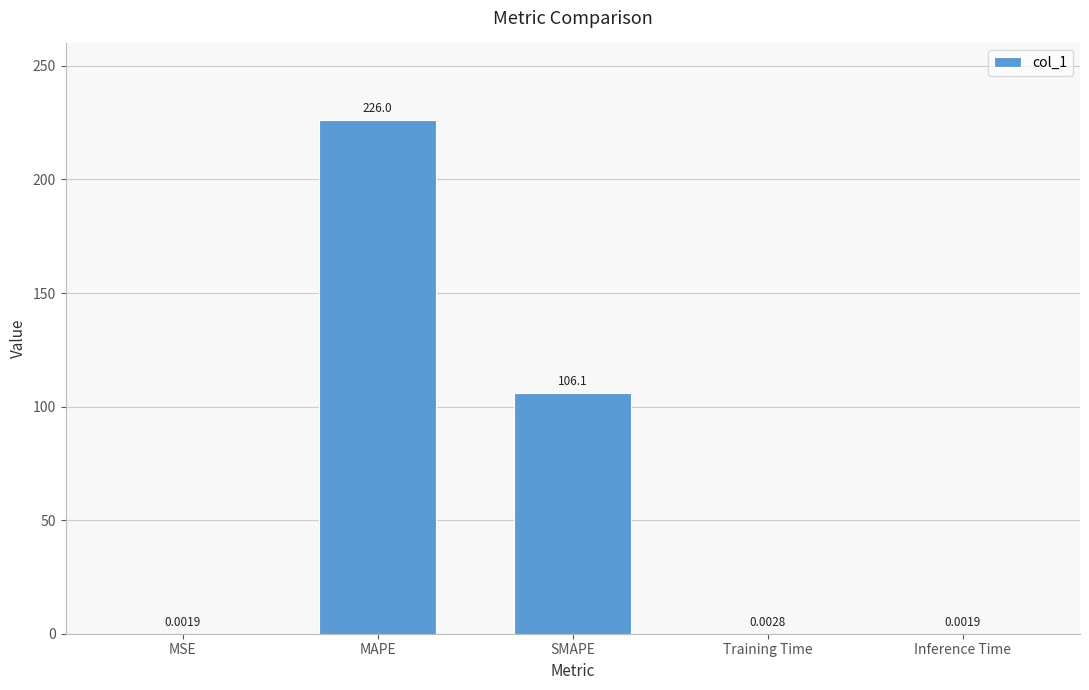

Are the bars horizontal?

No